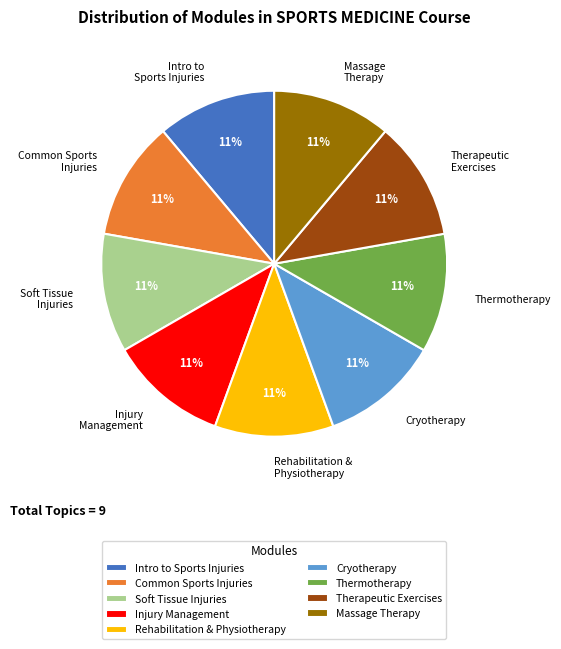

Combined, do Intro to Sports Injuries and Soft Tissue Injuries account for over 50%?

No